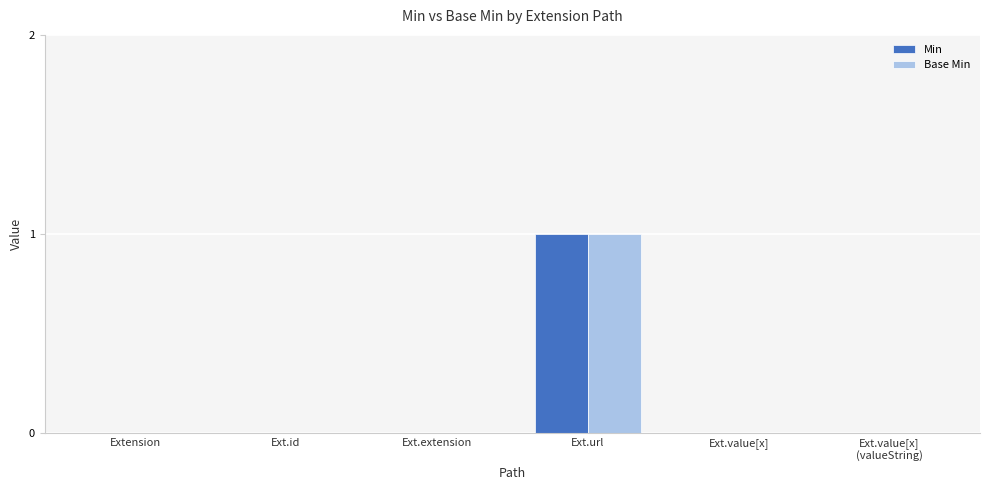

Count the number of categories in the chart.

6